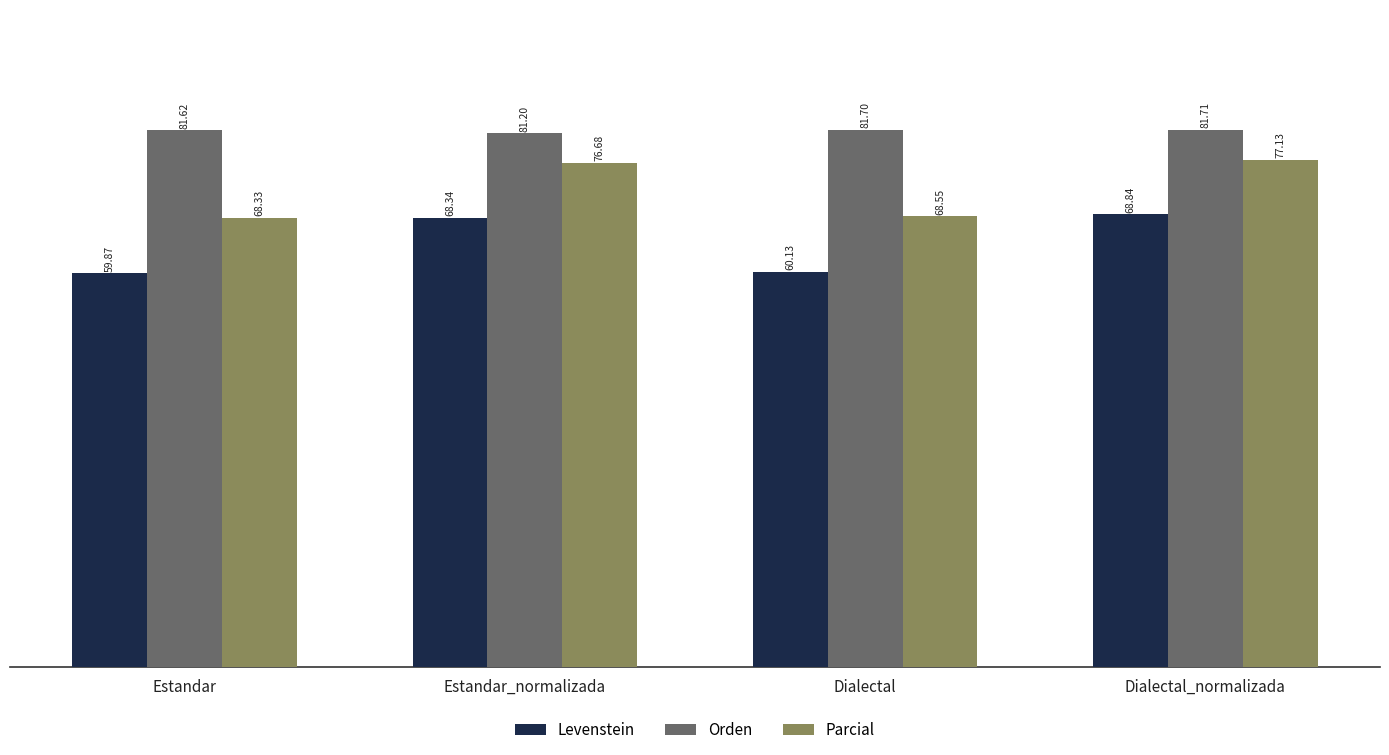

List the series in order of their overall mean, highest first.

Orden, Parcial, Levenstein